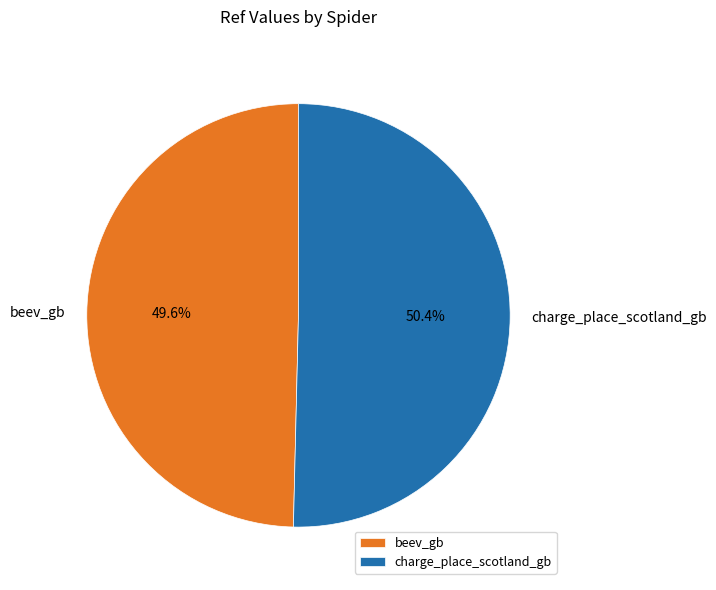

Which category accounts for the majority?

charge_place_scotland_gb